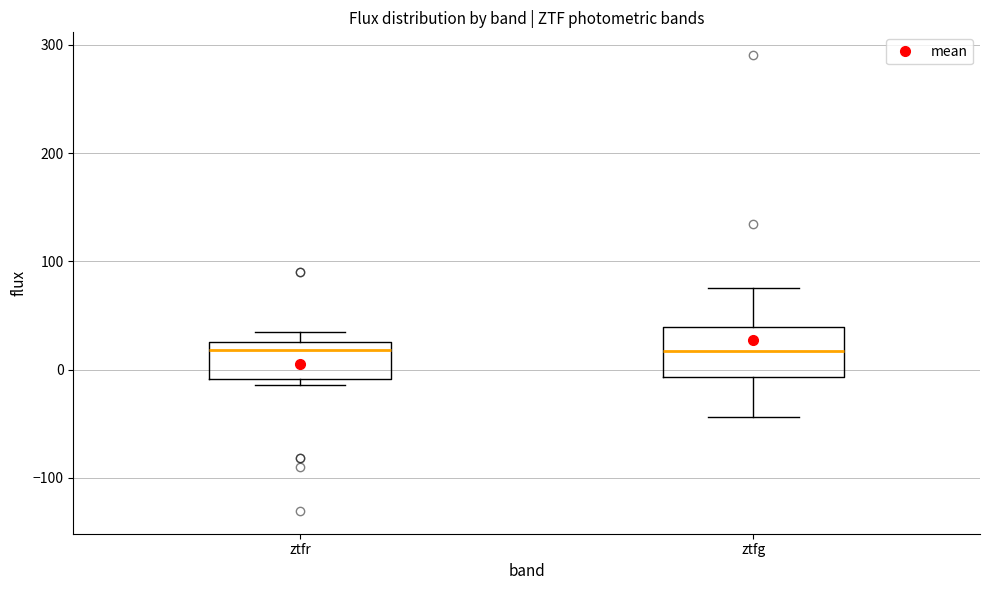

Reading left to right, transcribe this box plot: for each box, give where its median line is, the range the box spans, and where its two whiskers end, as read against the y-axis. The values are not printed on the chart, so give them approximately, as read against the axis.

ztfr: median 20, box -10 to 30, whiskers -10 (just below the box's lower edge) to 30 (just above the box's upper edge)
ztfg: median 20, box -10 to 40, whiskers -40 to 80